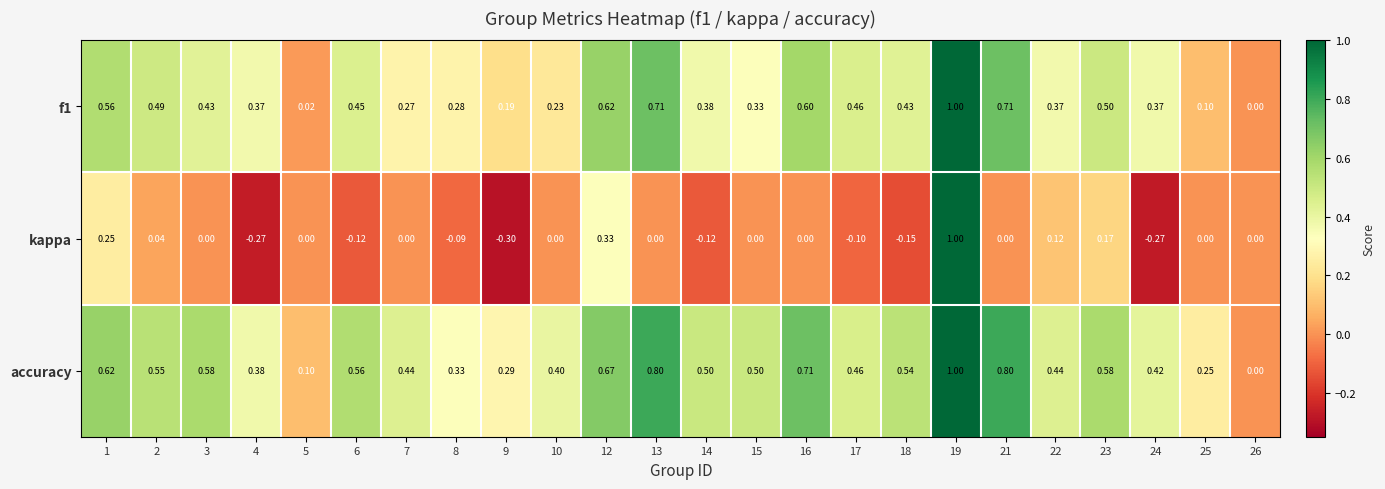

Between 6 and 17, which series saw the biggest shift?

accuracy